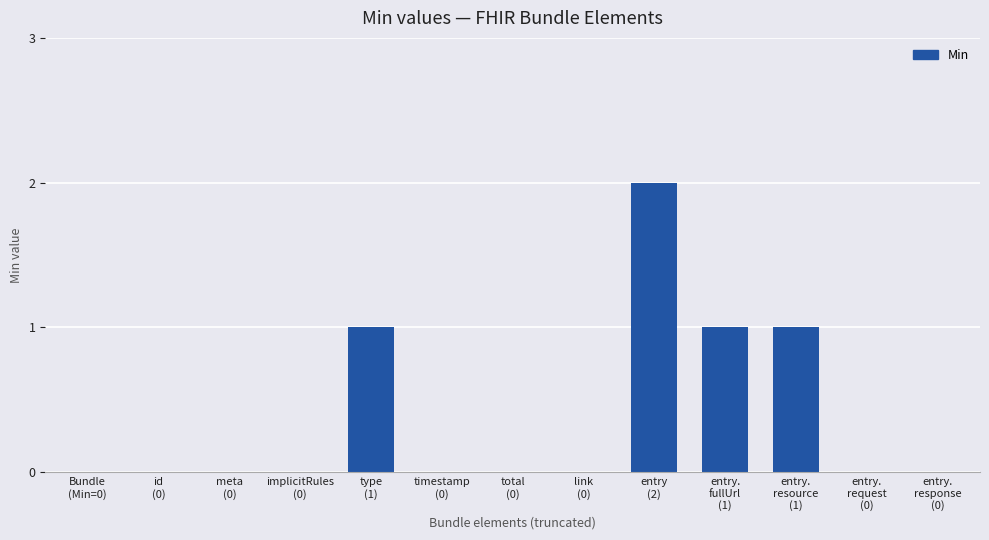

Is it true that the value at entry
(2) is 2?

True